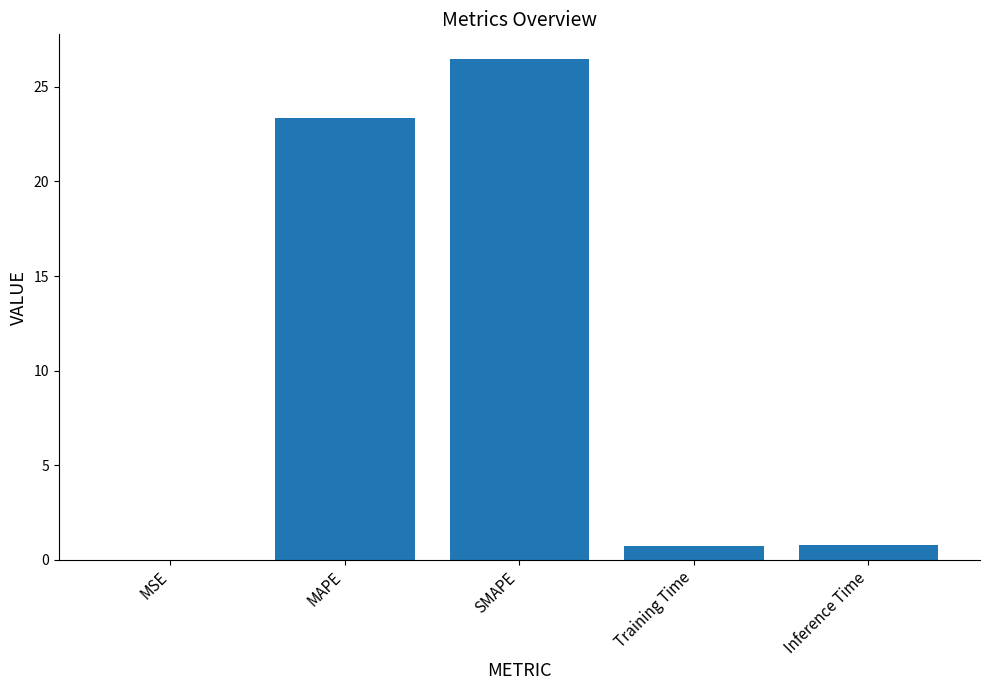

How many categories are shown in the chart?

5